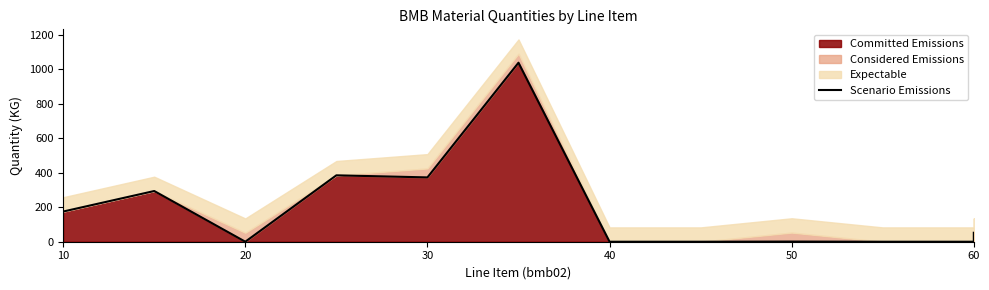

How many lines are shown in the chart?

1